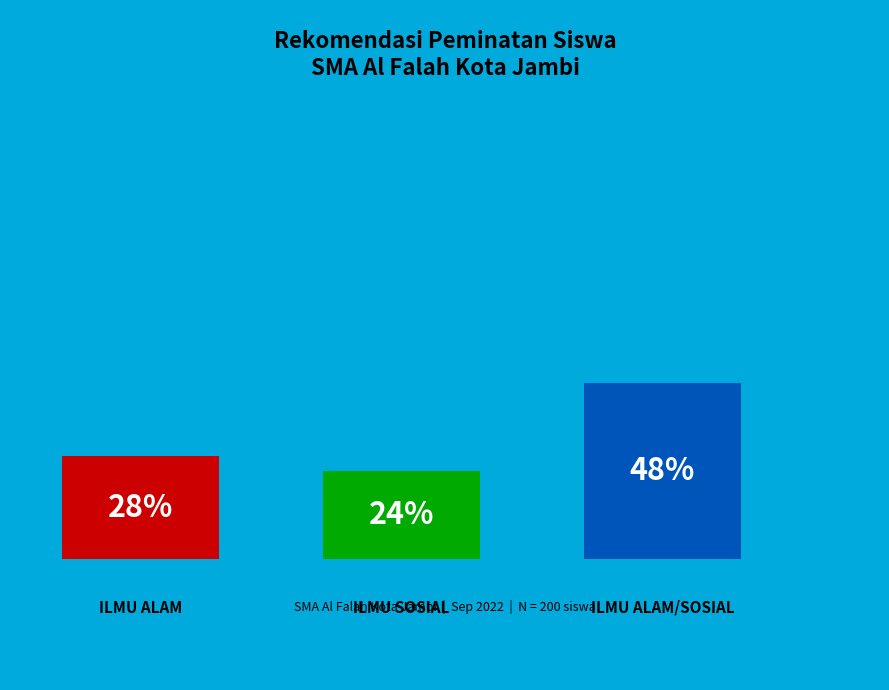

What is the ratio of the value at ILMU SOSIAL to the value at ILMU ALAM/SOSIAL?

0.5